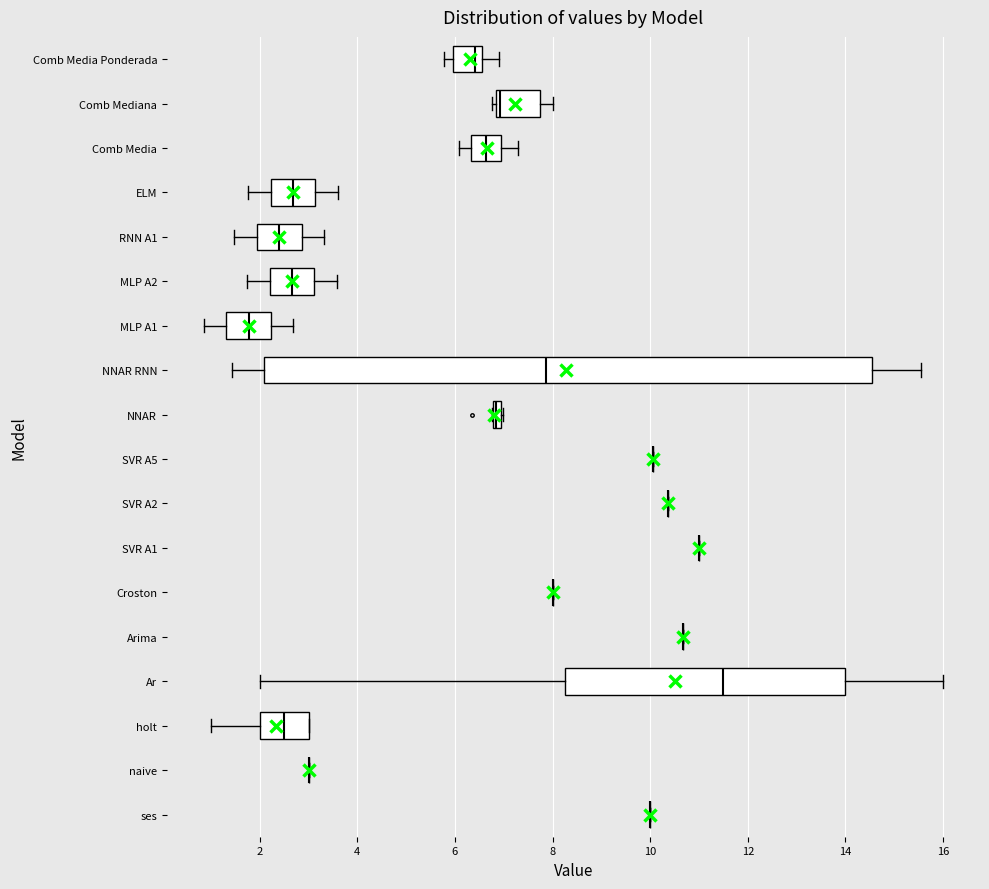

Comparing the boxes themselves (not the whiskers), which one is the widest?

NNAR RNN